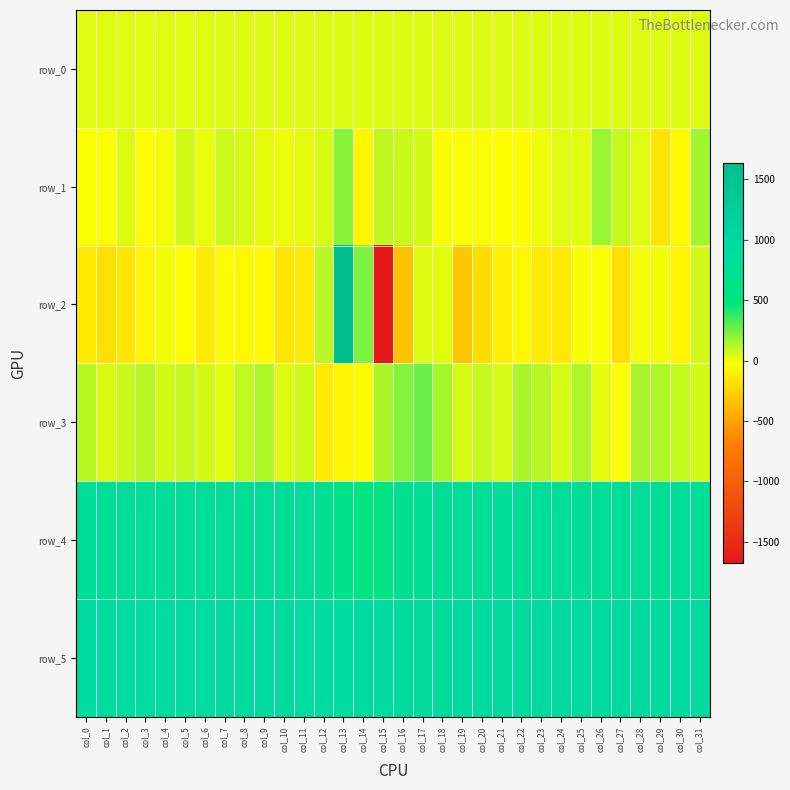

The value of row_3 at col_8 is 65.3. True or false?

False